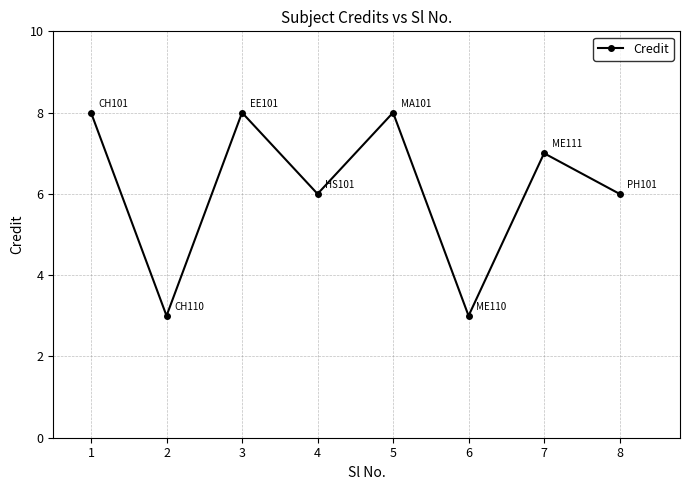

How many series are shown in this chart?

1